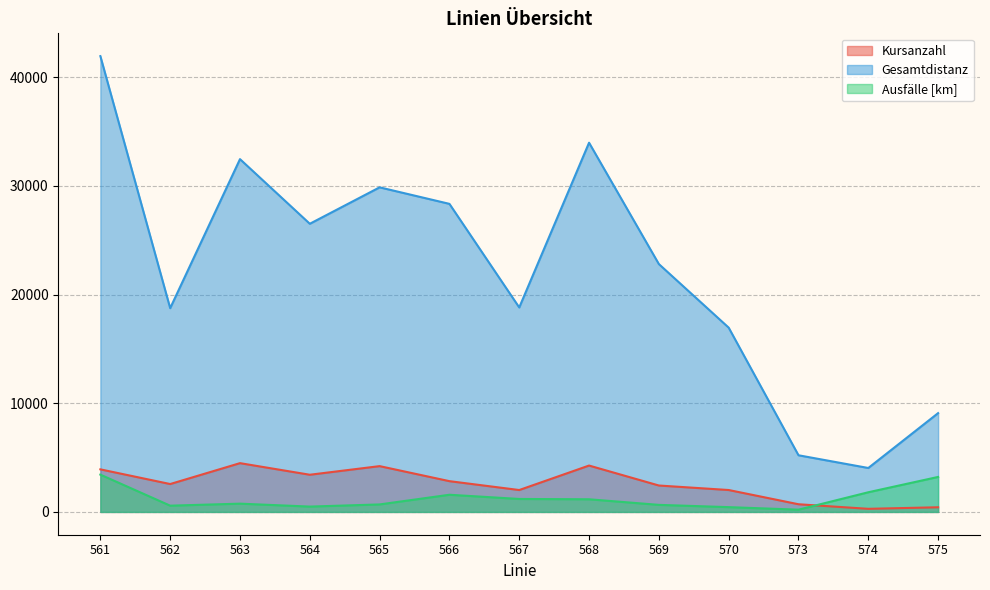

How many values in the Ausfälle [km] series exceed 761?

7